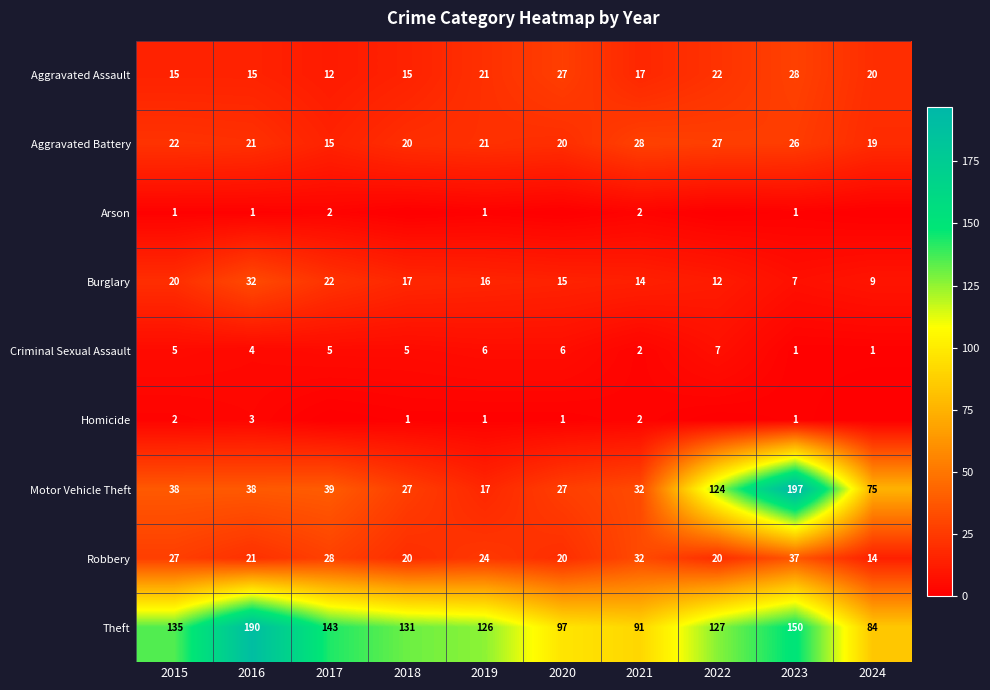

True or false: Burglary has a value of 16 at 2019.

True